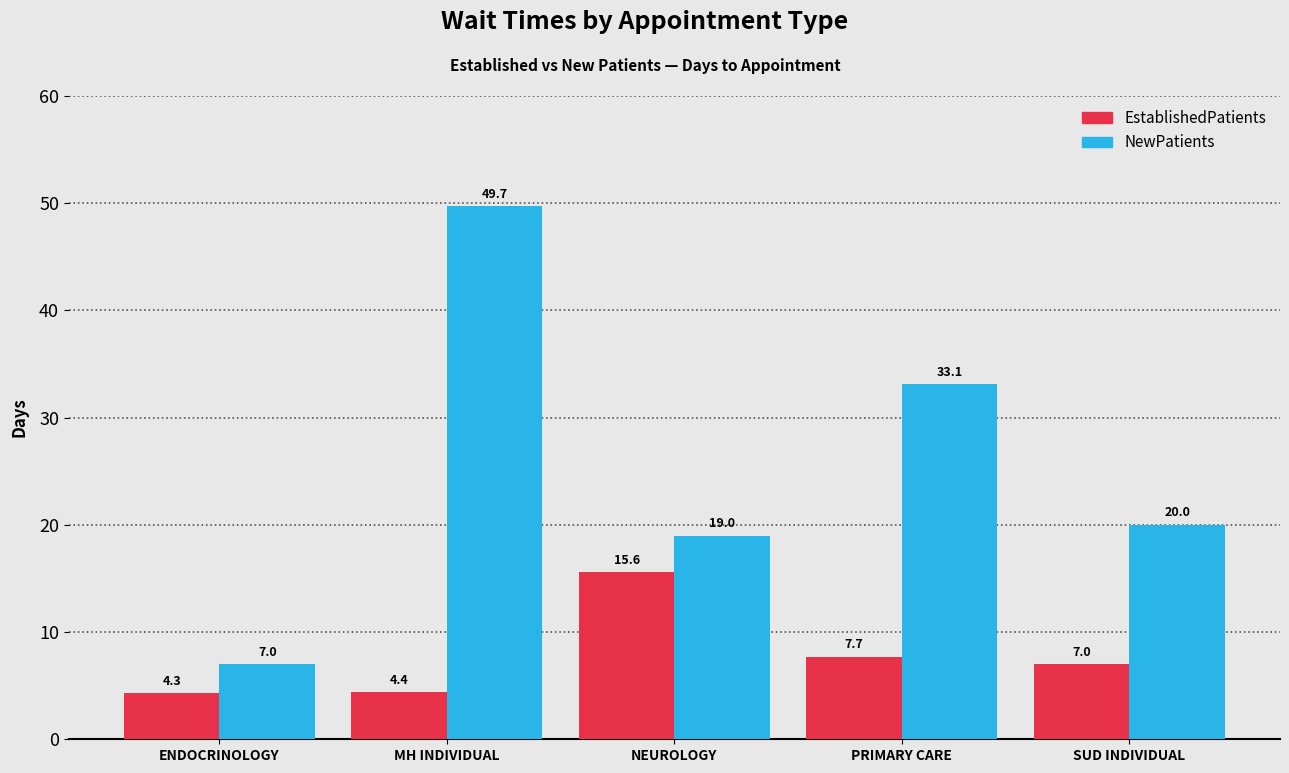

Is it true that EstablishedPatients equals 4.3 at ENDOCRINOLOGY?

True